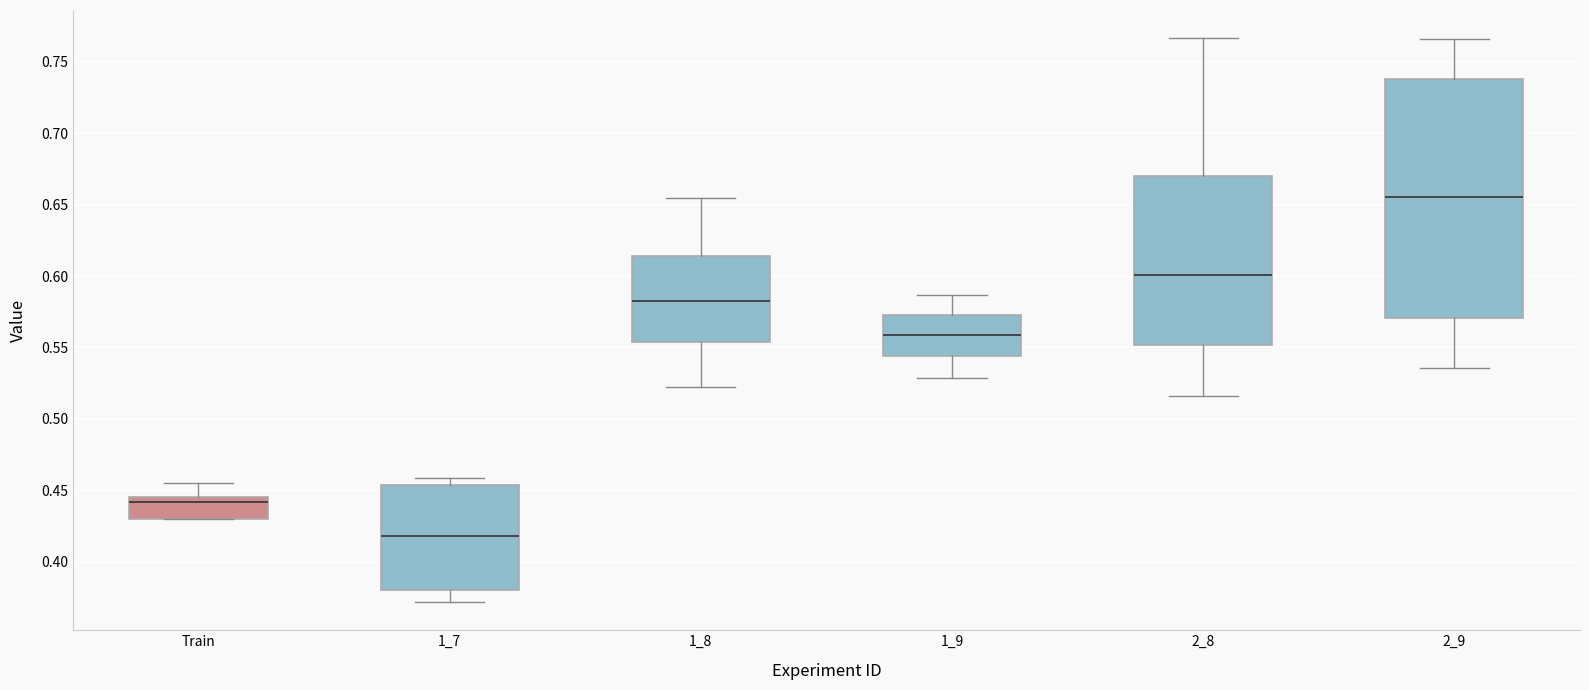

Reading left to right, read every box against the y-axis: the position of its median line, the range the box covers, and the ends of its whiskers. The values are not printed on the chart, so give them approximately, as read against the axis.

Train: median 0.440, box 0.430 to 0.445, whiskers 0.430 to 0.455
1_7: median 0.420, box 0.380 to 0.455, whiskers 0.370 to 0.460
1_8: median 0.580, box 0.555 to 0.615, whiskers 0.520 to 0.655
1_9: median 0.560, box 0.545 to 0.575, whiskers 0.530 to 0.585
2_8: median 0.600, box 0.550 to 0.670, whiskers 0.515 to 0.765
2_9: median 0.655, box 0.570 to 0.740, whiskers 0.535 to 0.765